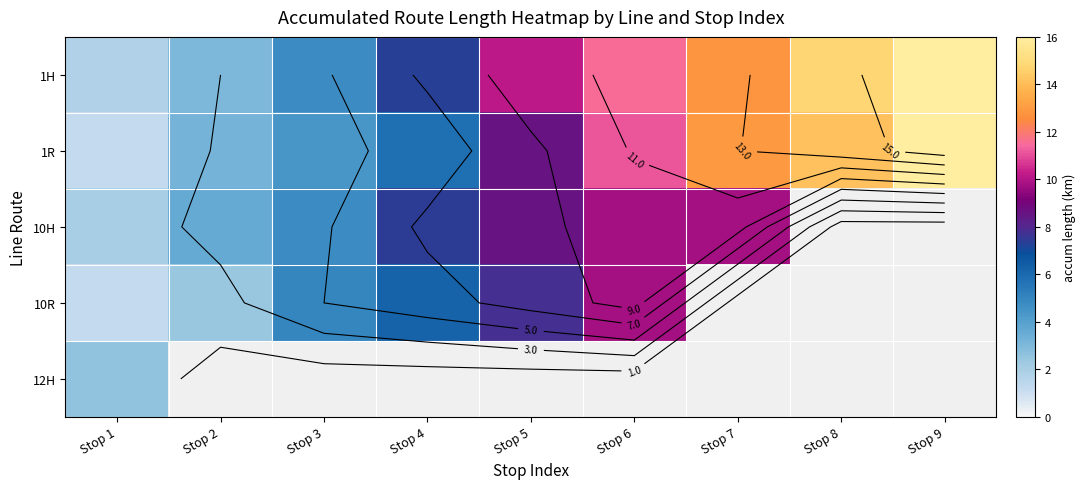

At which label does 1H reach its peak?

Stop 9